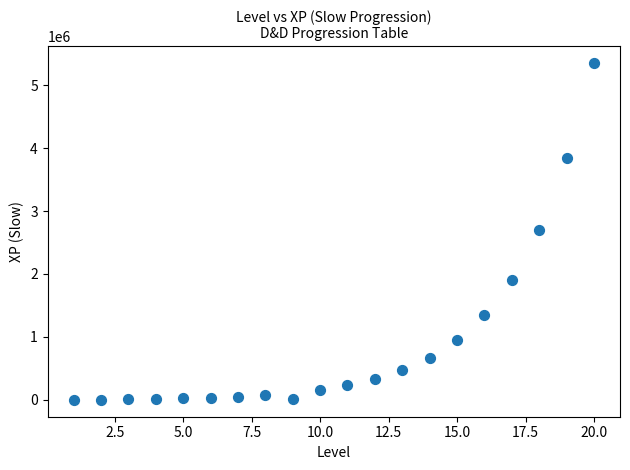

What is the range of Y values (max minus min)?

5350000